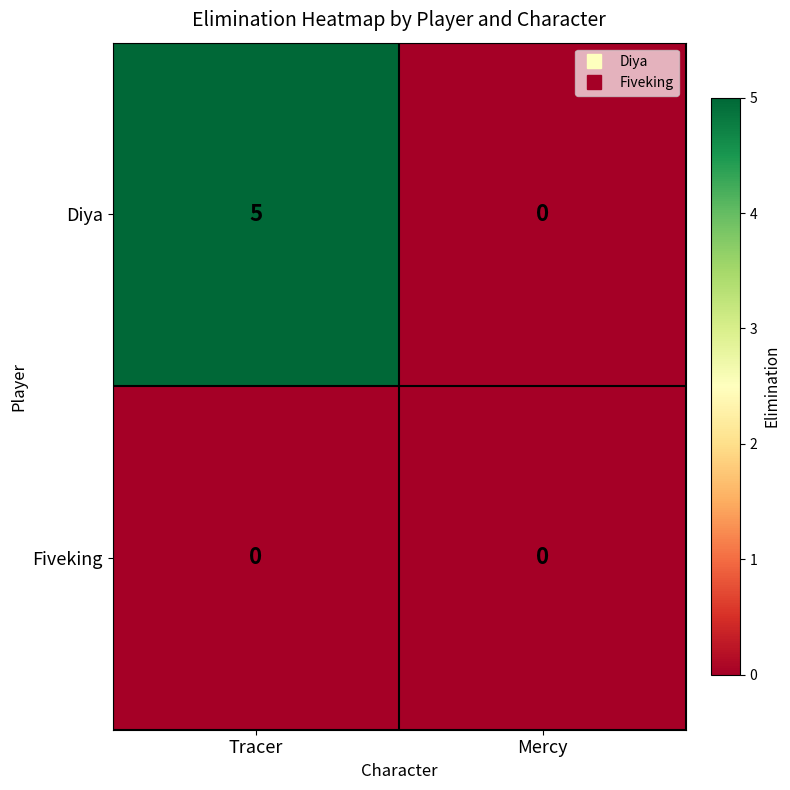

At Tracer, list the series in order from largest to smallest.

Diya, Fiveking